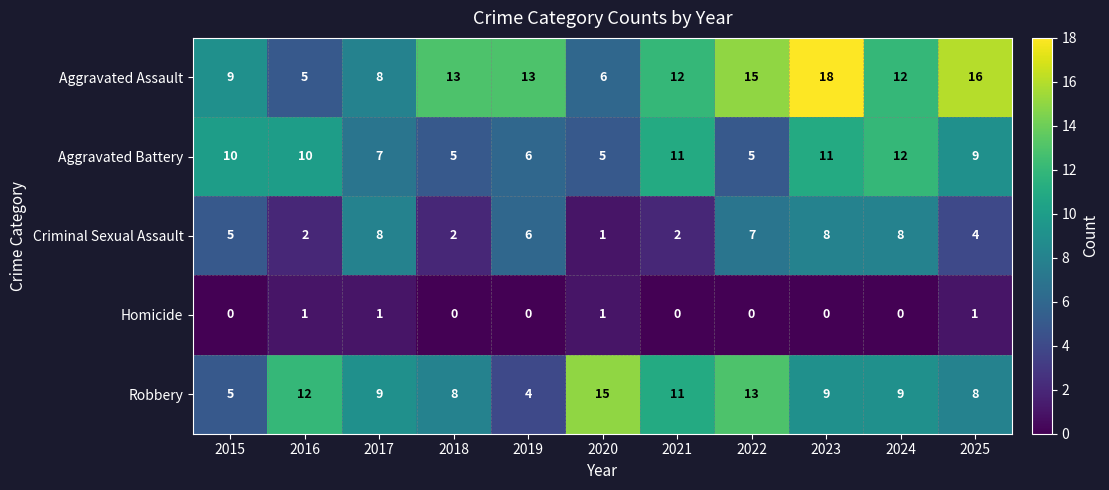

What is the difference between the highest and lowest values at 2018?

13